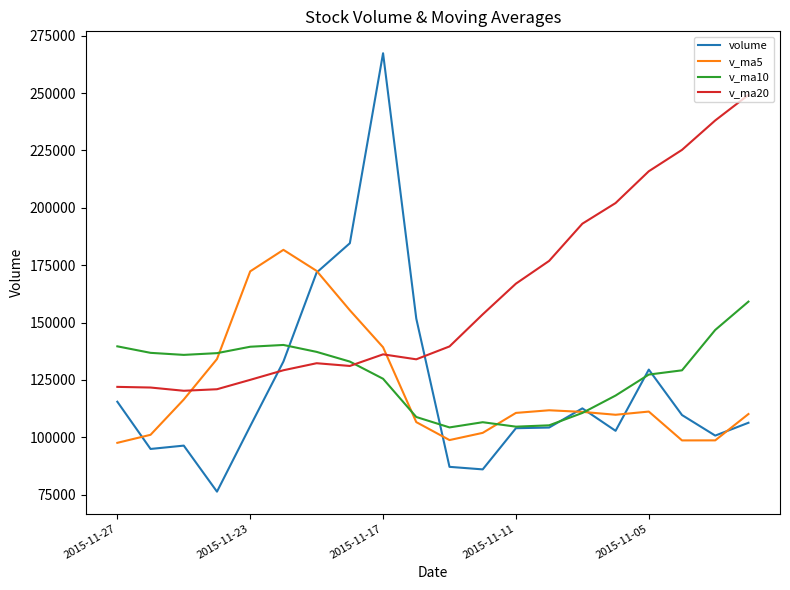

Which series has the largest range (max minus min)?

volume